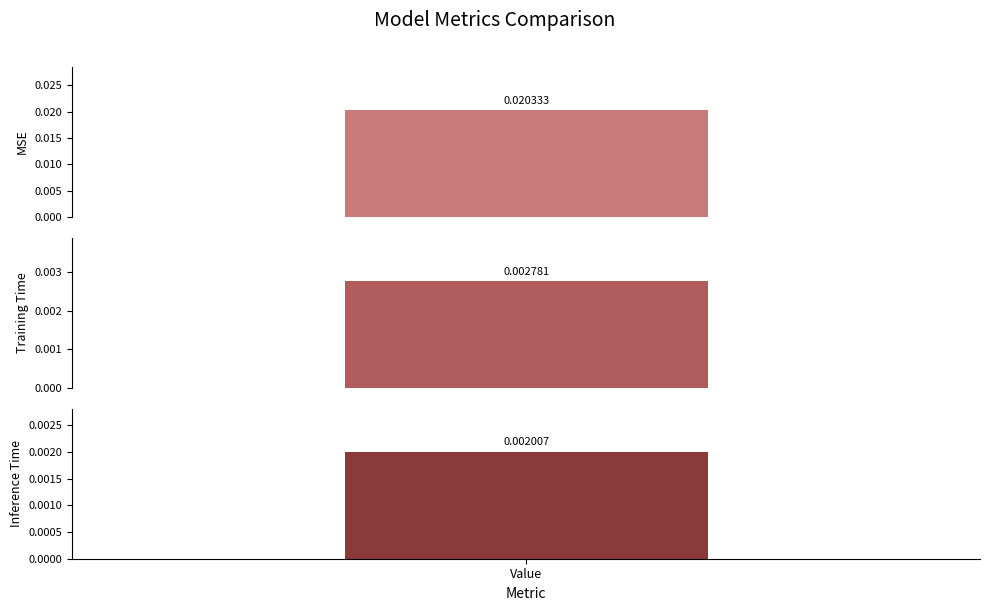

True or false: the data shows 0.0 at Inference Time.

True